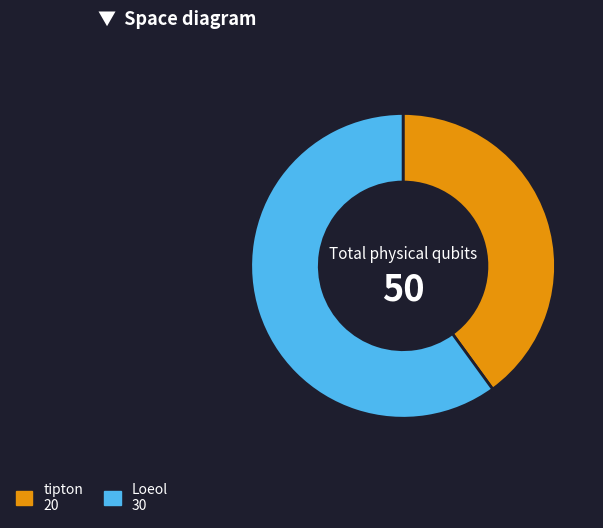

How many slices are in this pie chart?

2